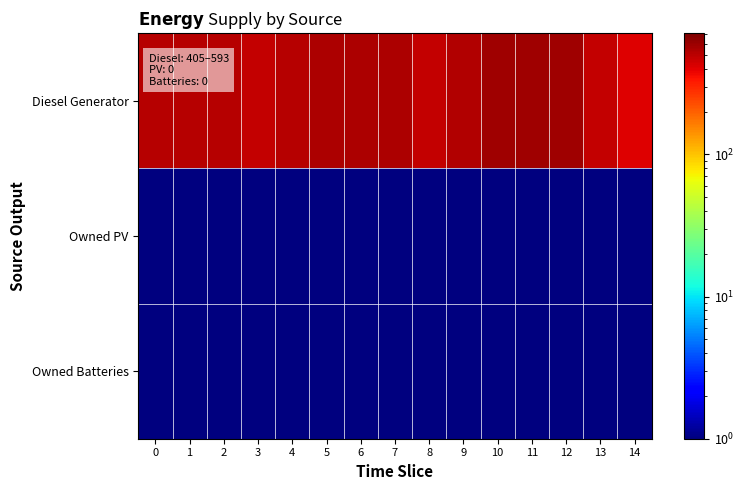

Between 11 and 14, which series saw the biggest shift?

Diesel Generator